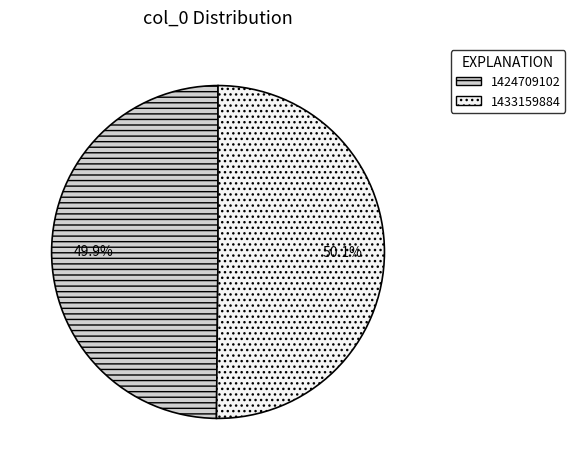

True or false: 1424709102 accounts for 57% of the total.

False